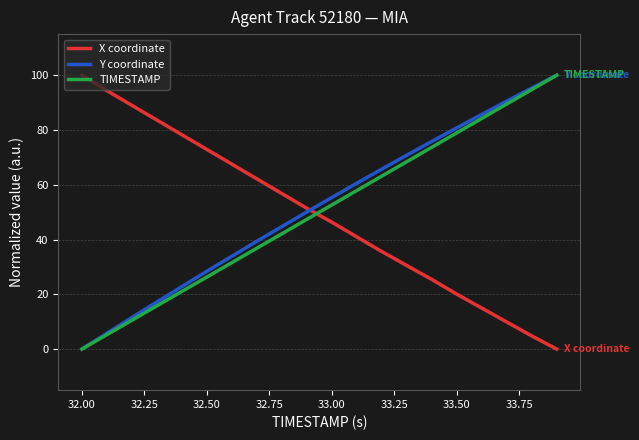

After their last crossing, which series has the higher values: TIMESTAMP or X coordinate?

TIMESTAMP